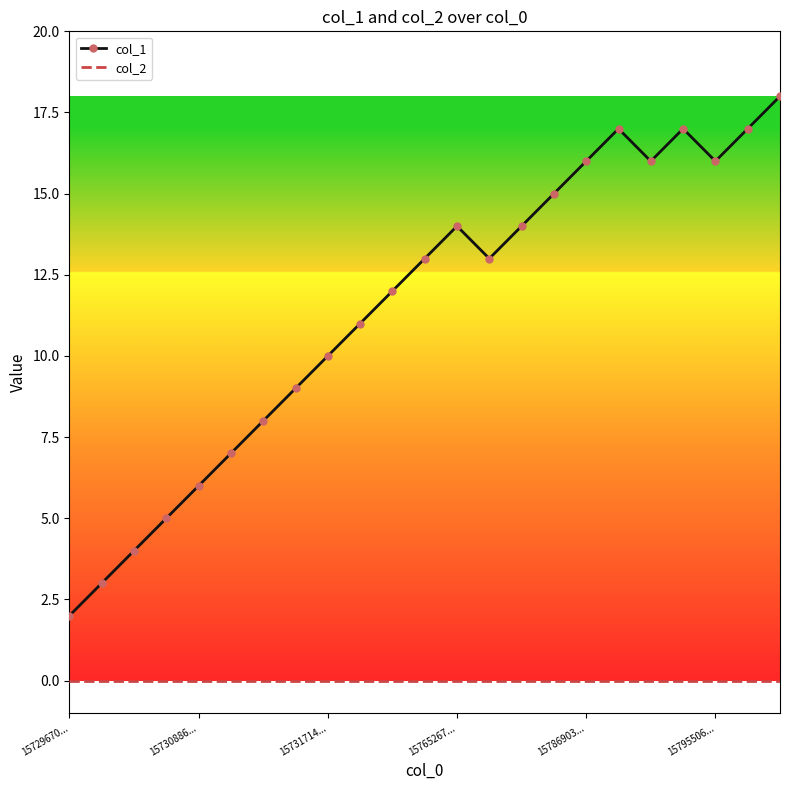

Rank the series by their maximum value, from lowest to highest.

col_2, col_1